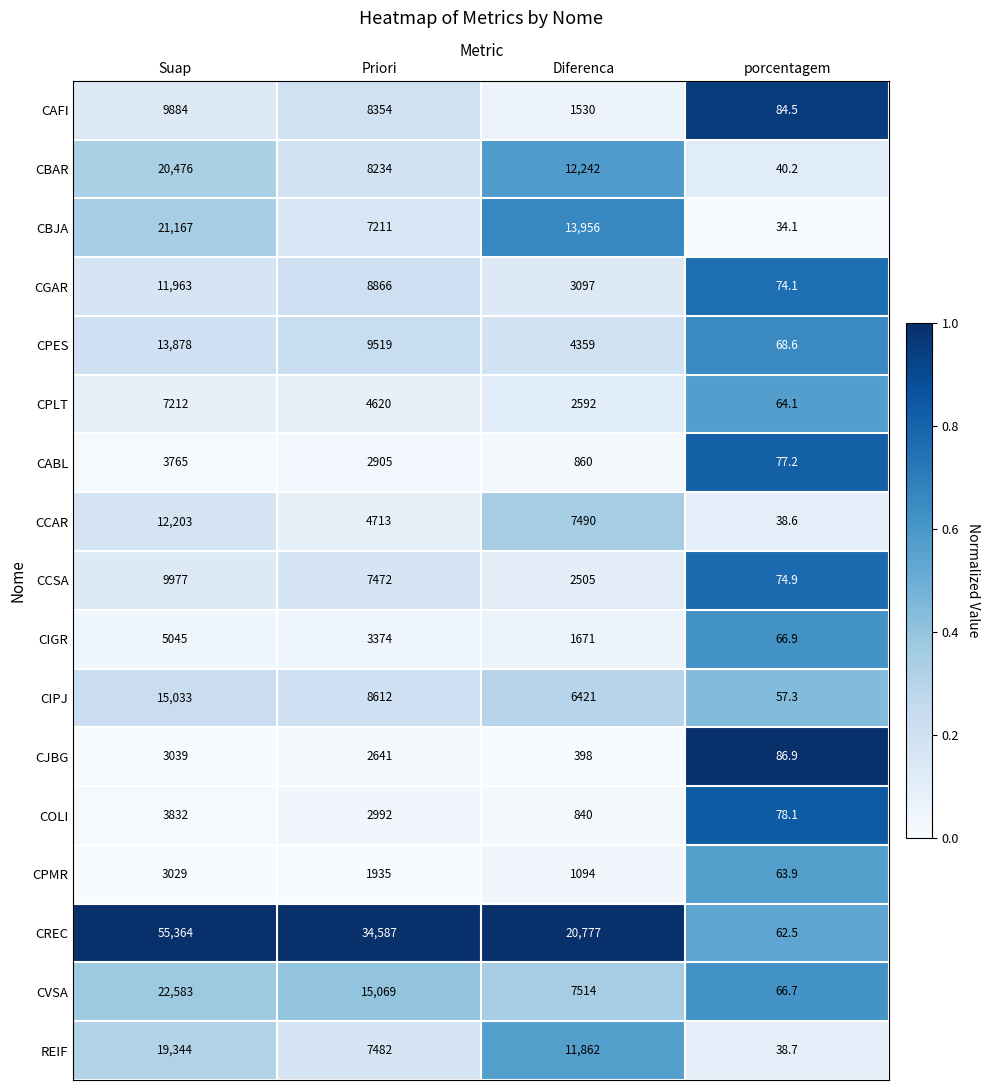

What is the total value across all series at Suap?

237794.0